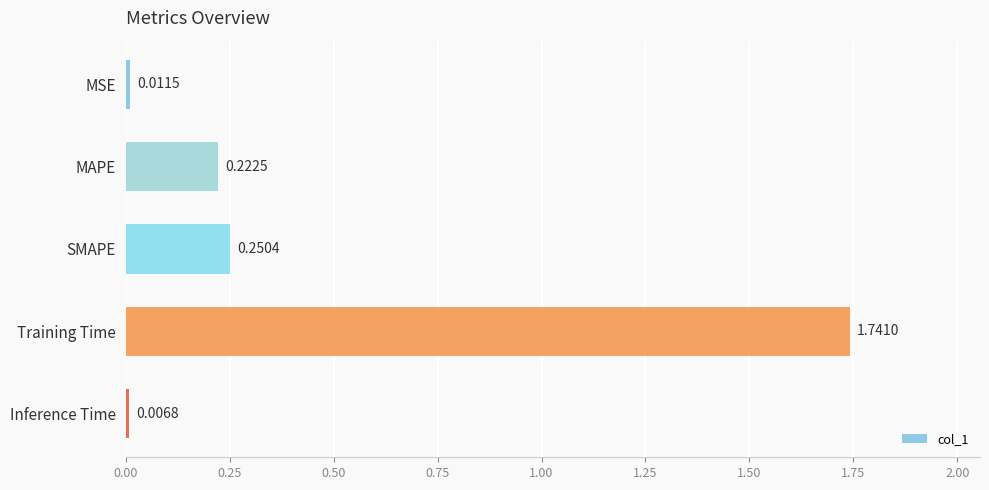

Which has a higher value, SMAPE or MAPE?

SMAPE